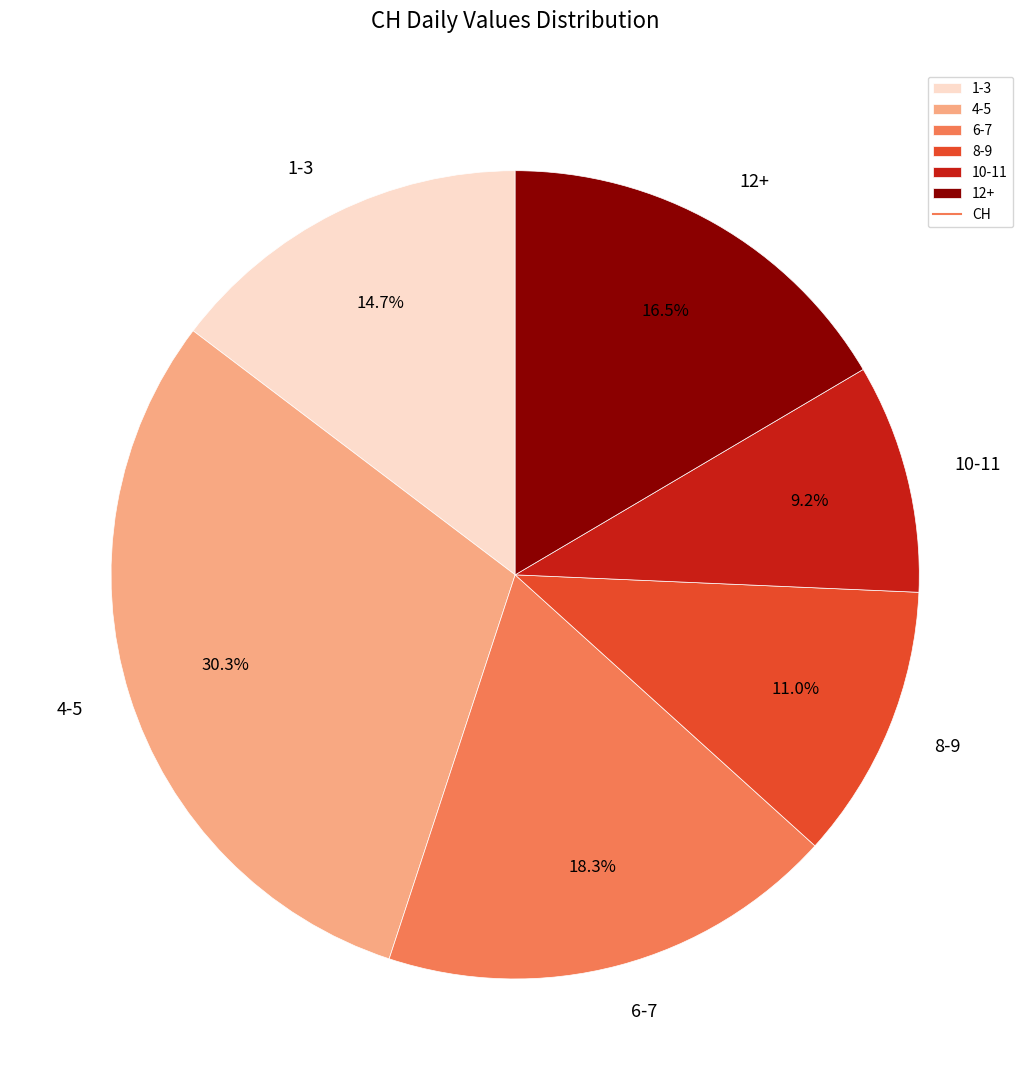

Approximately how many times larger is the value at 6-7 compared to 1-3?

1.2